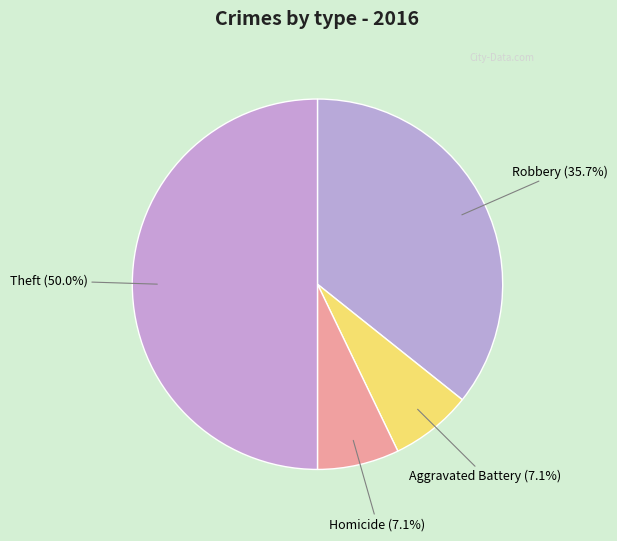

What is the largest slice in the pie chart?

Theft